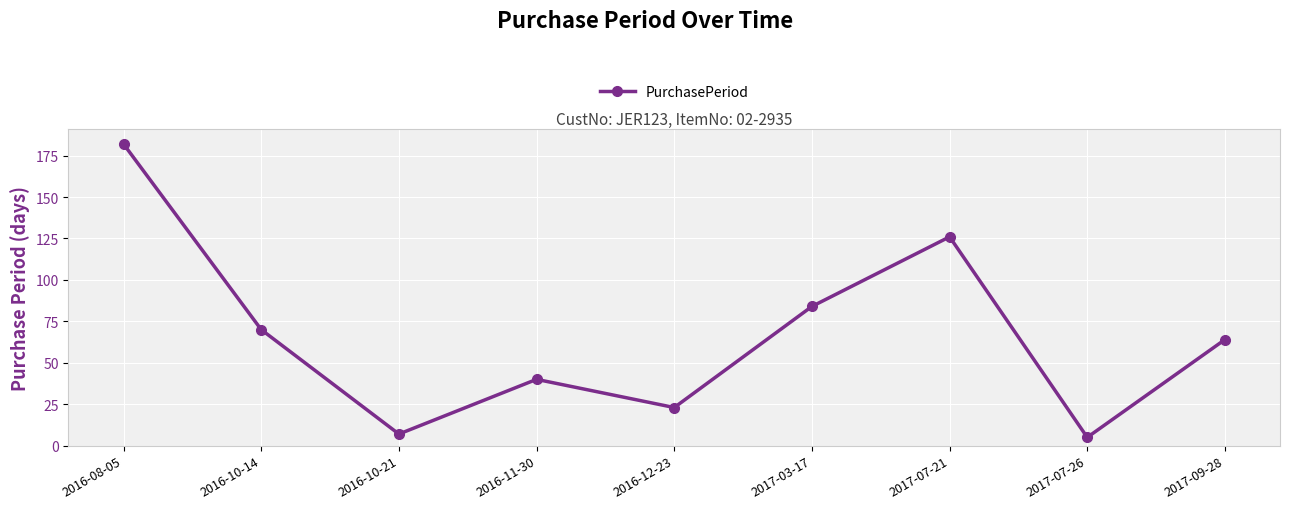

Read the value at 2017-03-17.

84